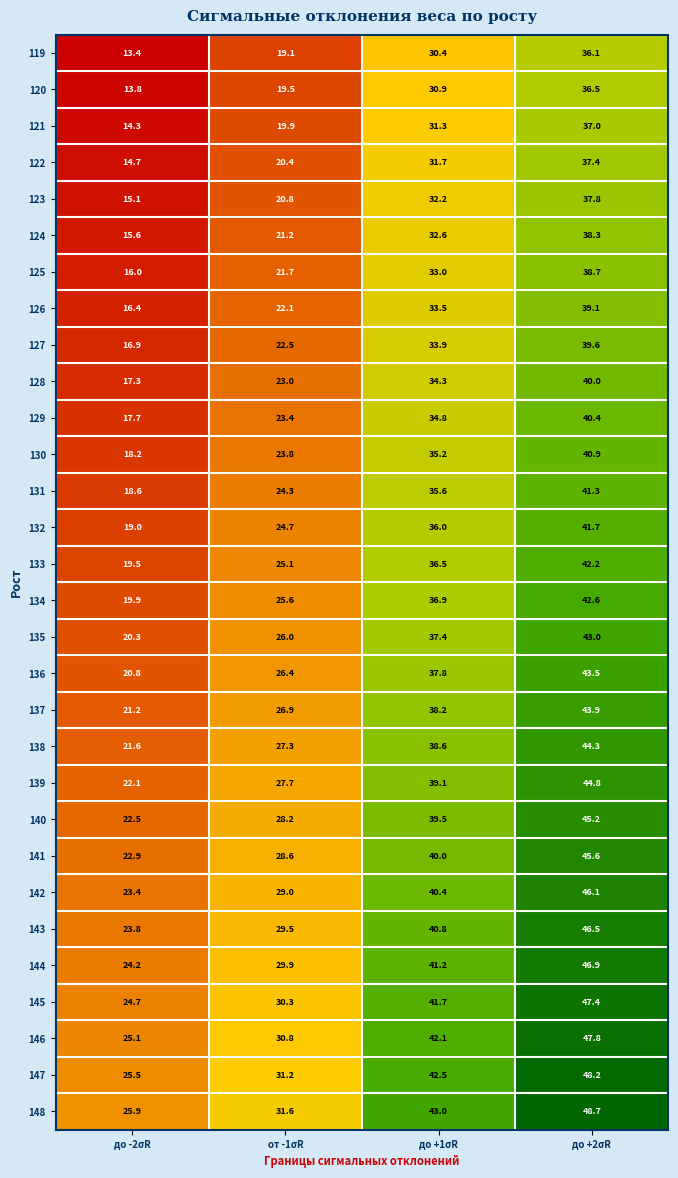

What is the approximate value of 122 at от -1σR?

20.4